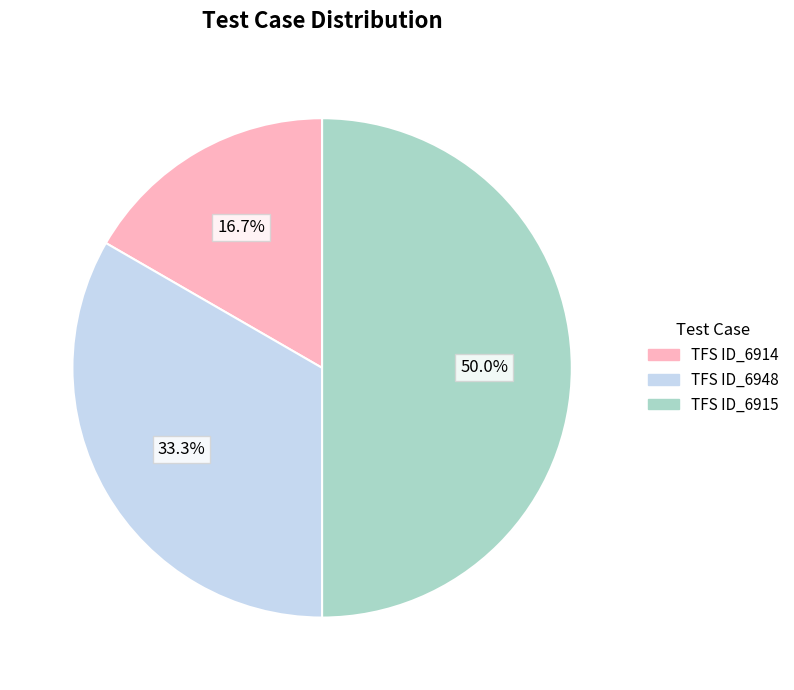

To the nearest percent, what percentage of the pie is TFS ID_6948?

33%